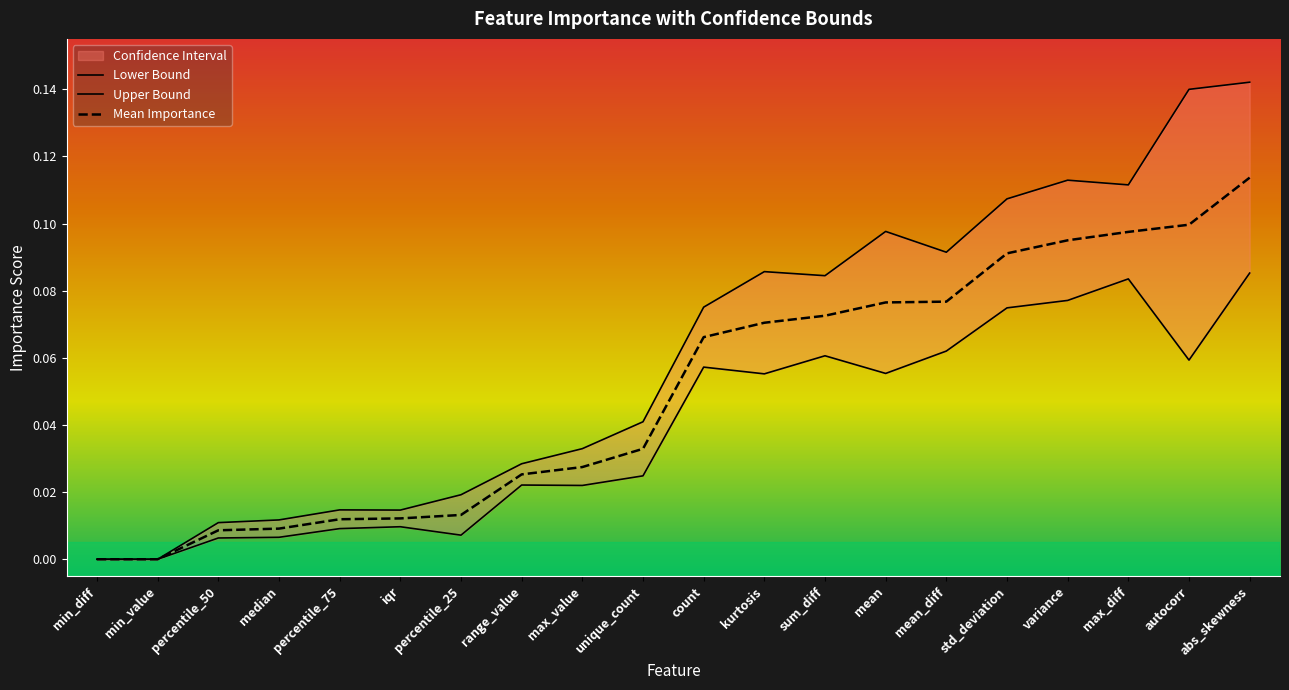

Which series changed the most between mean and abs_skewness?

Upper Bound